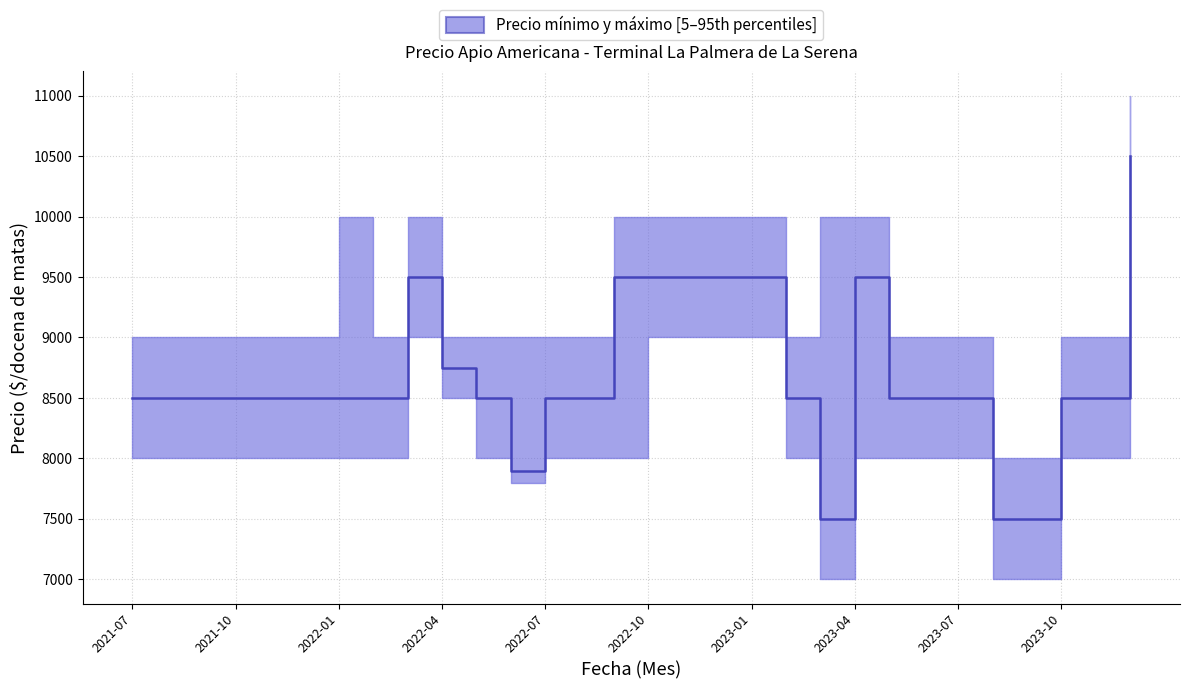

What is the smallest value displayed?

7500